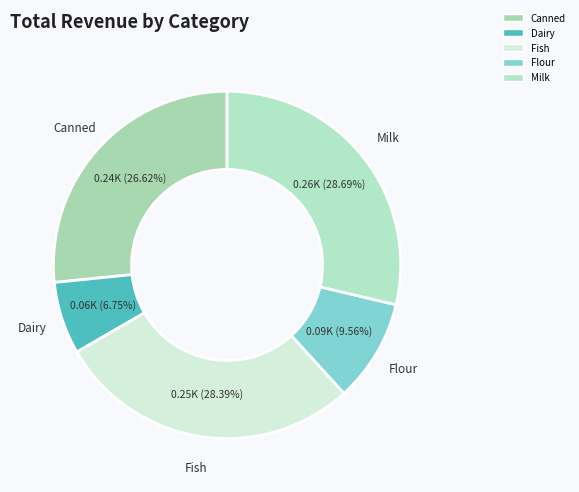

Combined, what portion of the pie is Milk and Flour?

38.2%